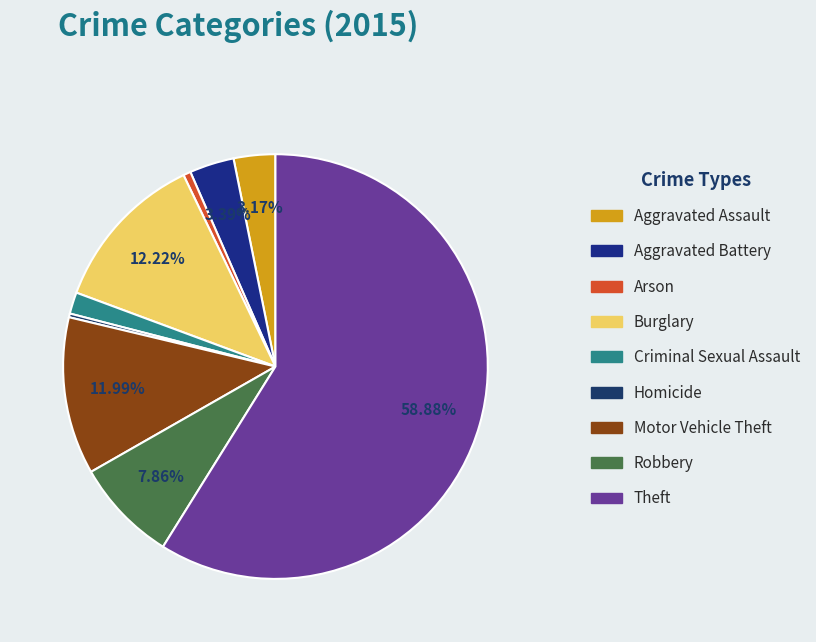

To the nearest percent, what is the difference between the largest and smallest slice percentages?

59%